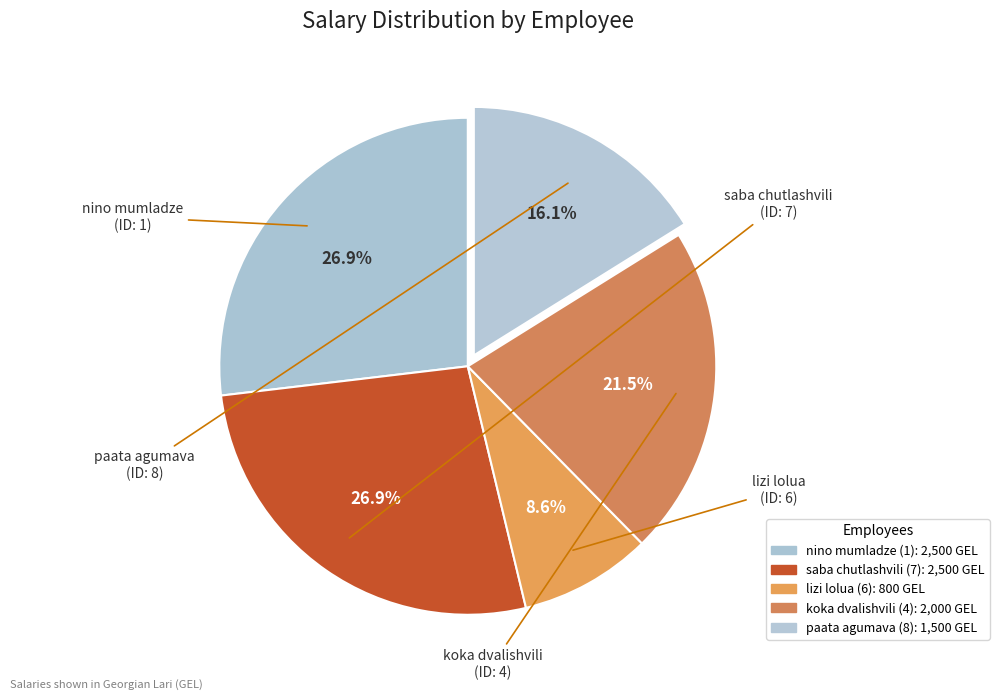

What is the change in value from nino mumladze (1) to paata agumava (8)?

-1000